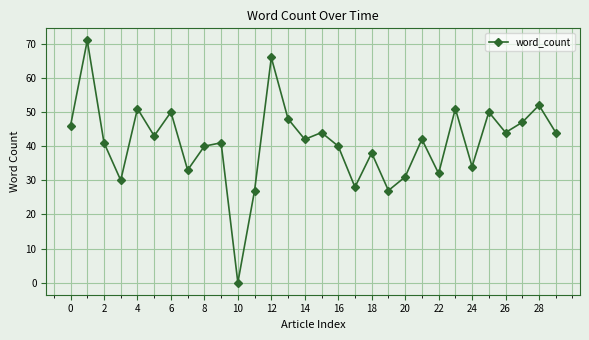

Count the number of categories in the chart.

30